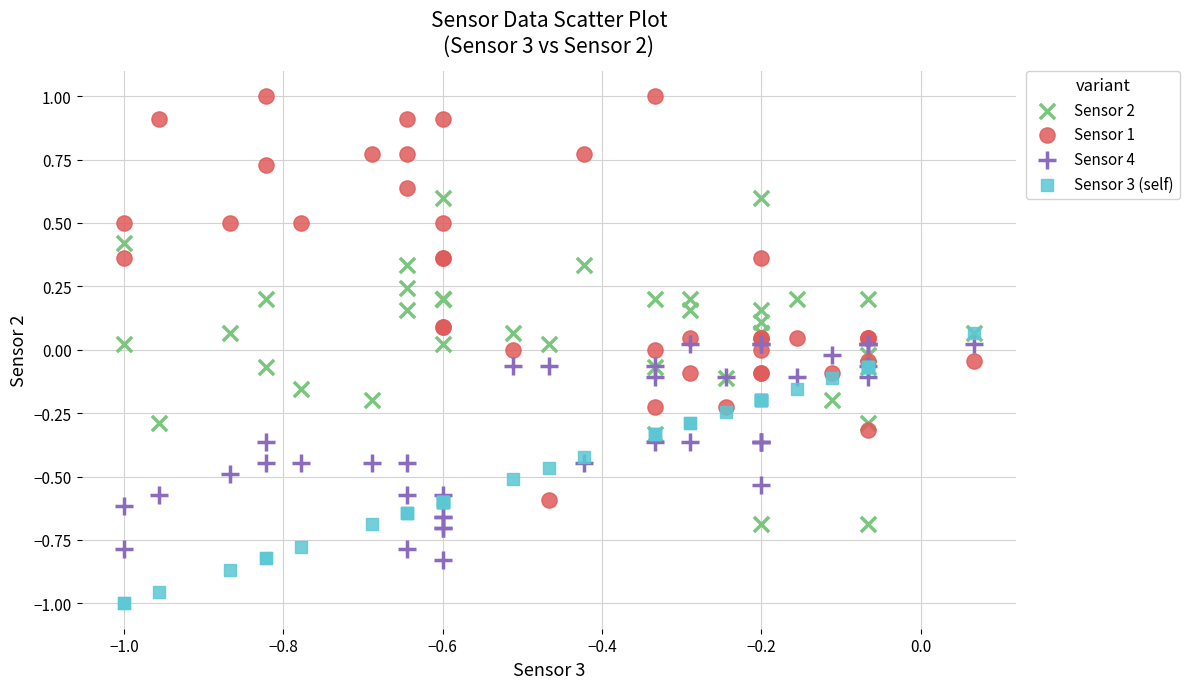

Which series reaches the minimum Y coordinate?

Sensor 3 (self)